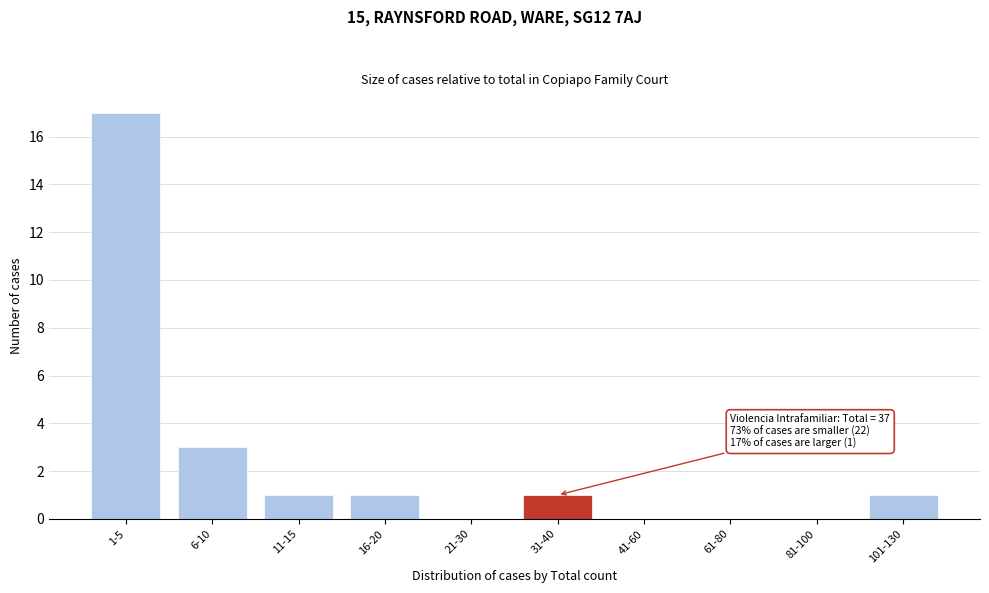

Reading right to left, list all the values displayed in this chart.

101-130=1	81-100=0	61-80=0	41-60=0	31-40=1	21-30=0	16-20=1	11-15=1	6-10=3	1-5=17